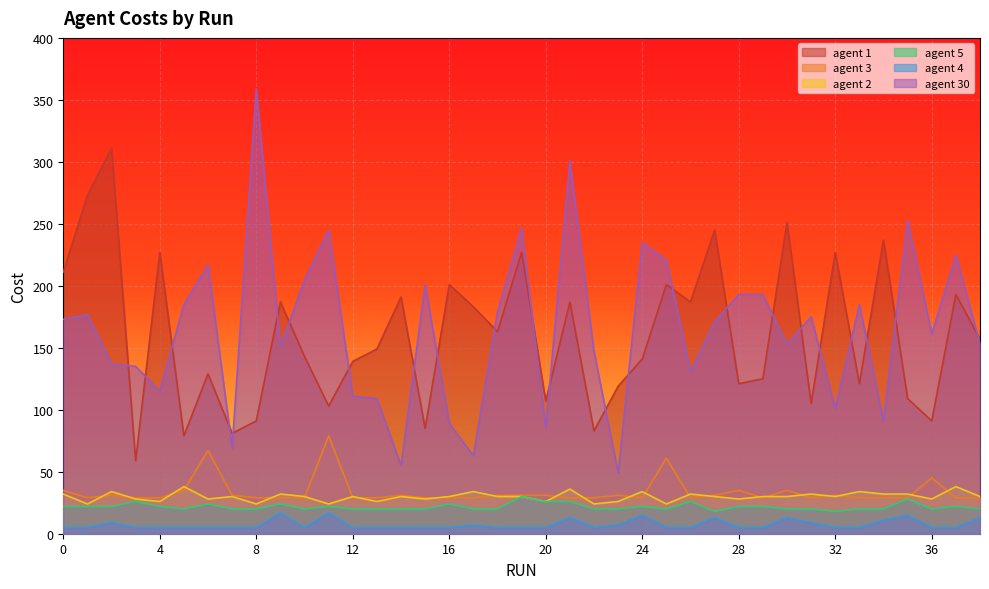

How many data points does each series have?

39